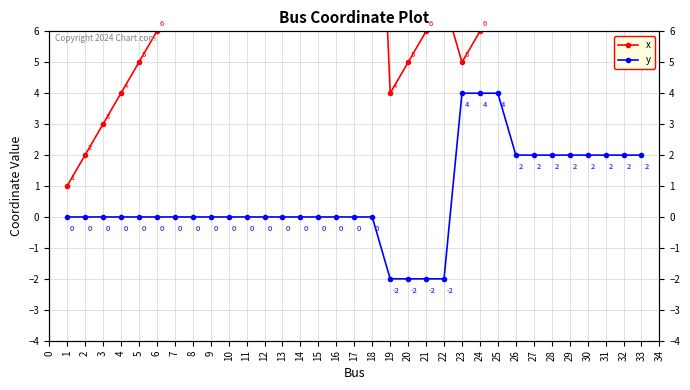

Which series has the largest total across all categories?

x